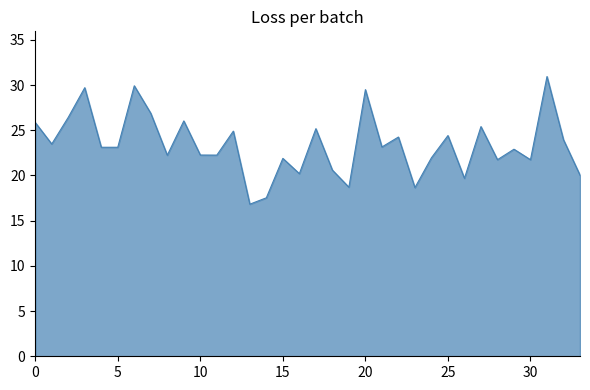

What is the greatest value displayed?

30.9